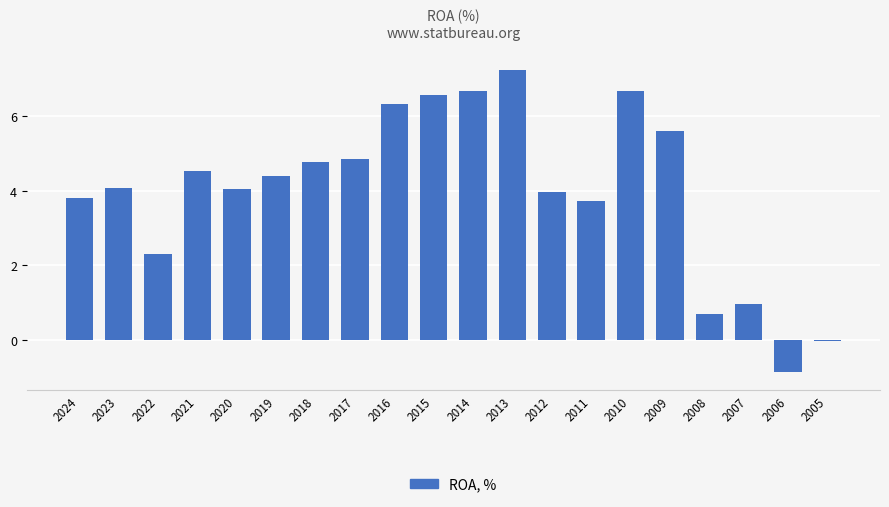

What is the maximum value shown in the chart?

7.3